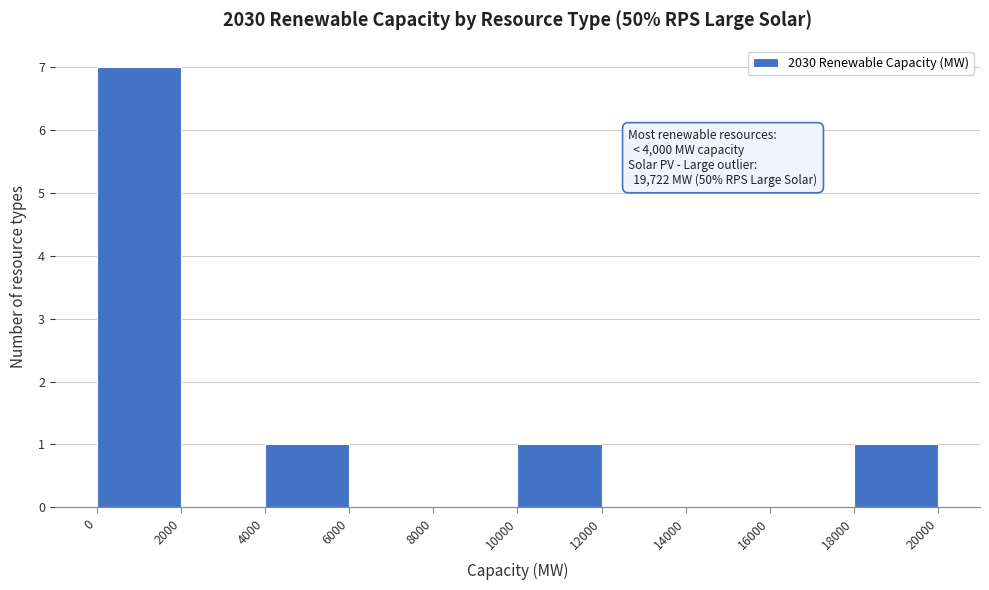

Which range on the x-axis has the tallest bar?

0 to 2000